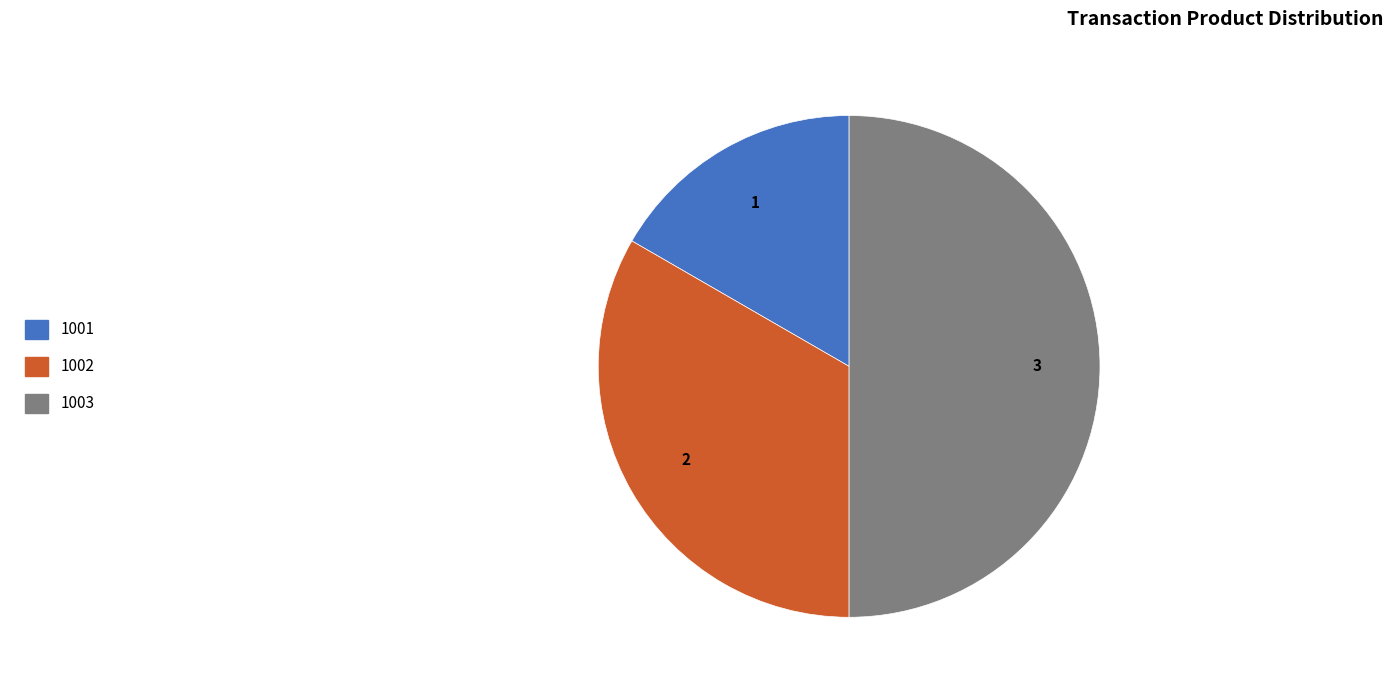

Between 1003 and 1002, which is larger?

1003